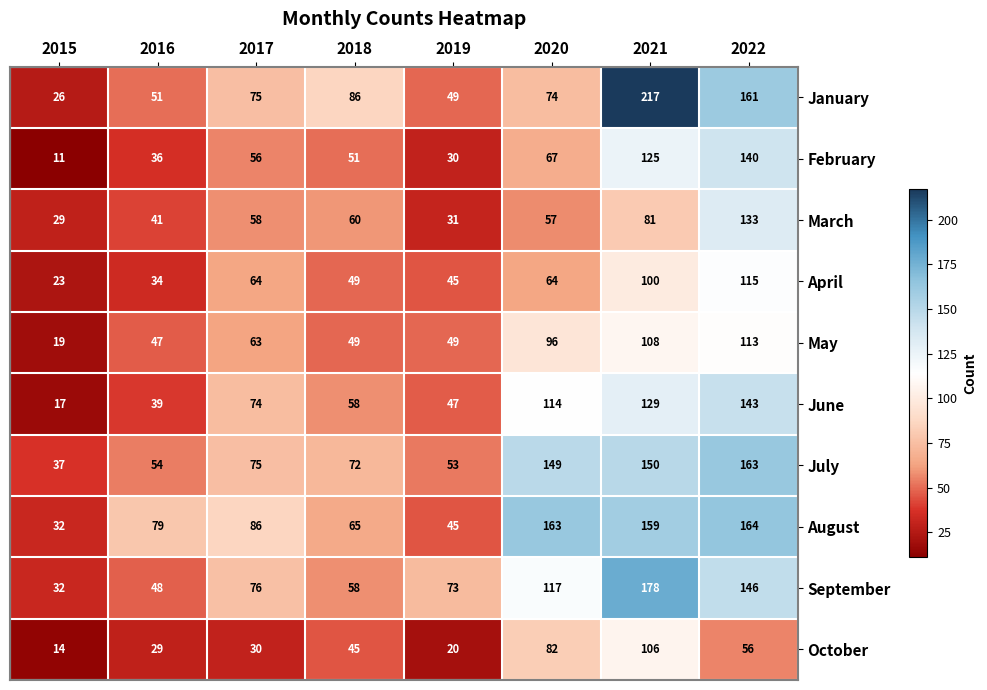

At which label does January reach its peak?

2021